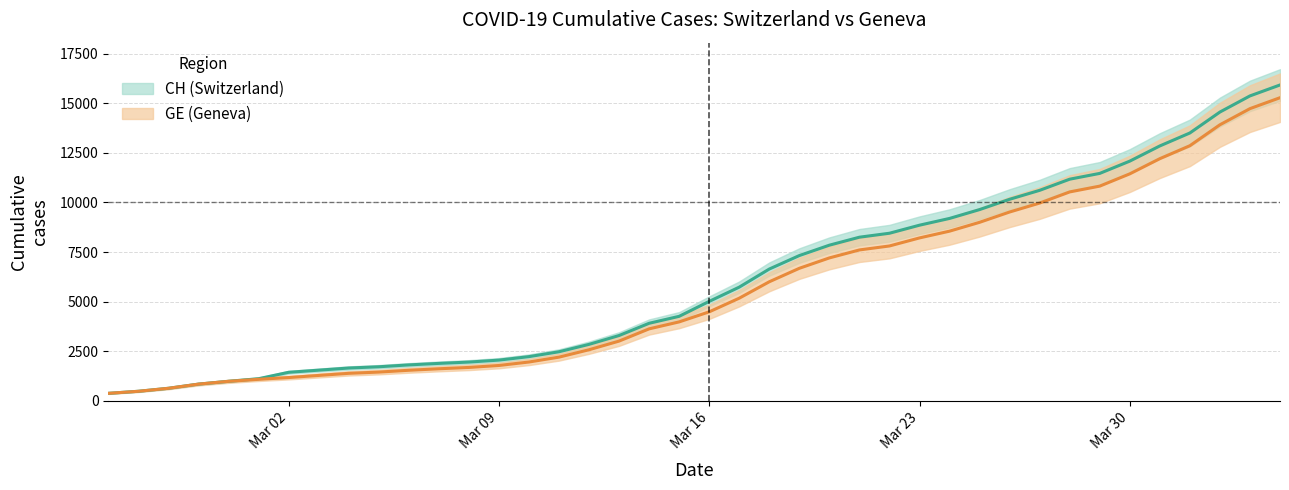

True or false: CH has more than 2 points higher than both neighbors.

False